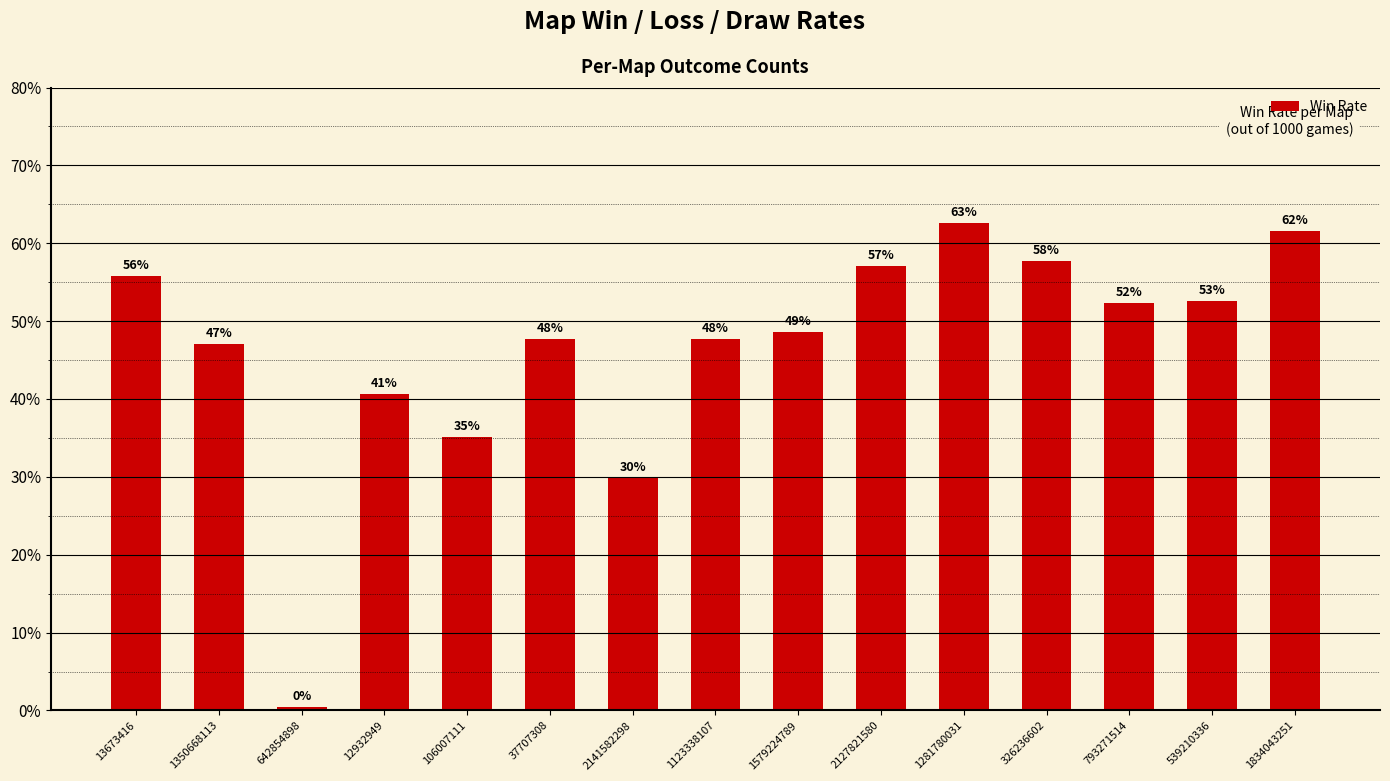

Are the bars horizontal?

No